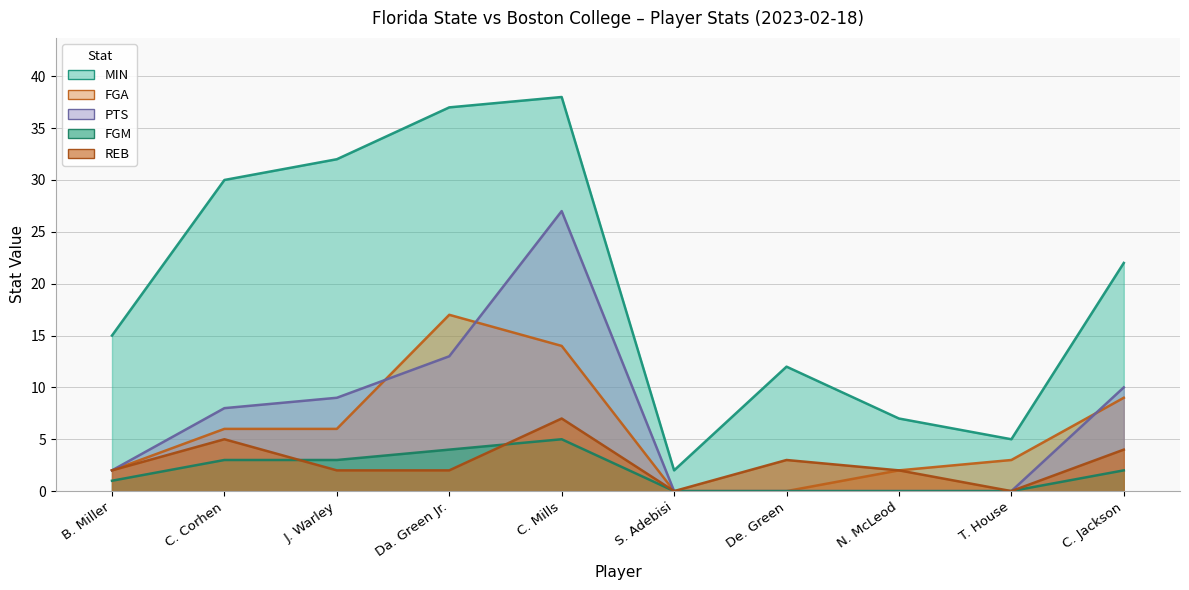

Is the value of REB at N. McLeod greater than the value of PTS at T. House?

Yes